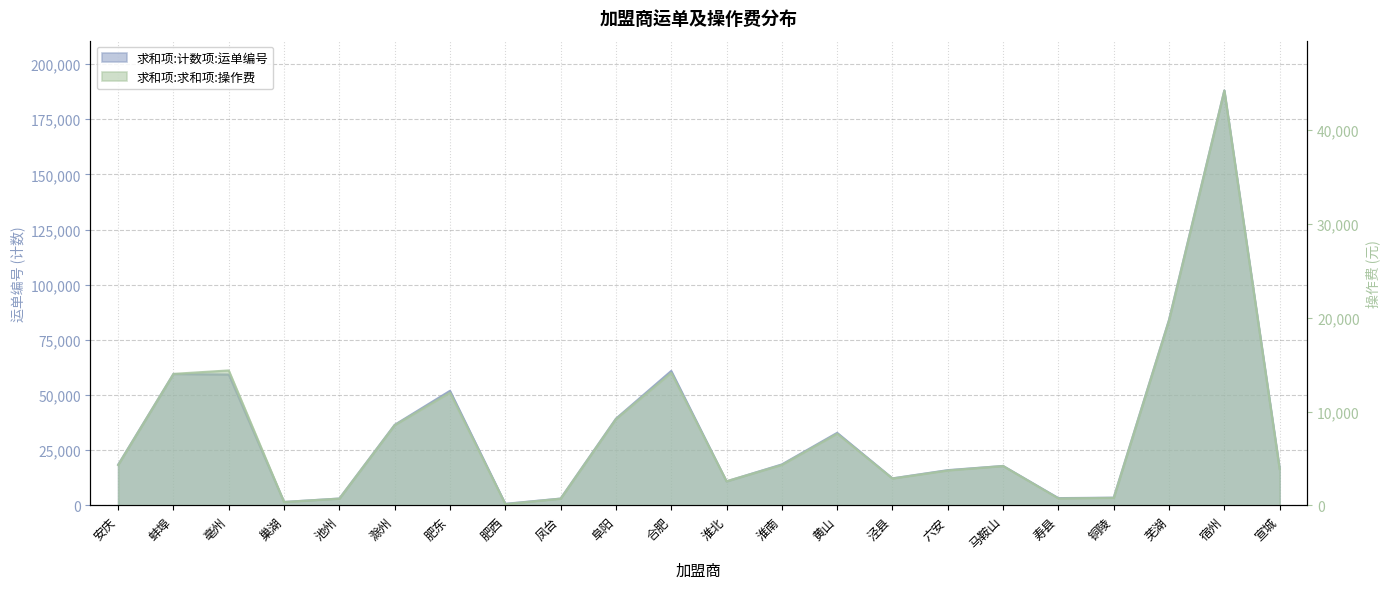

Count the number of categories in the chart.

22